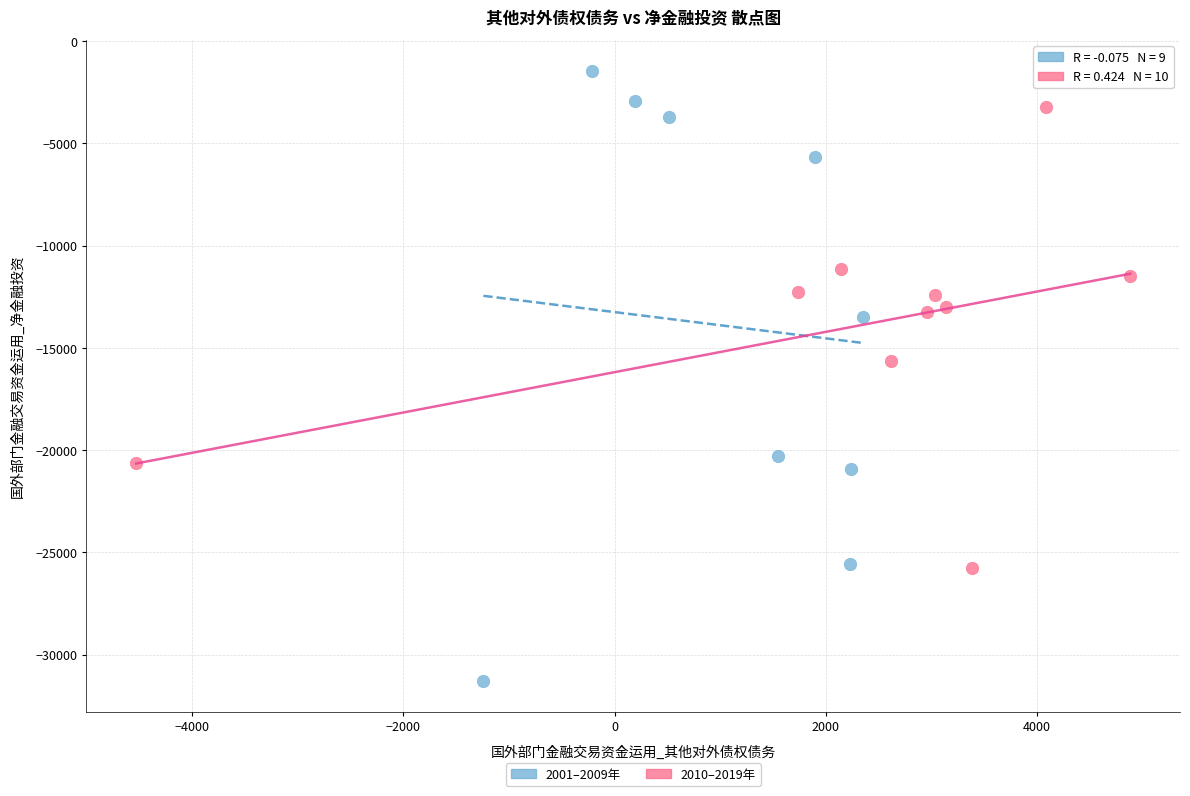

Which series has the widest spread of Y values?

2001–2009年